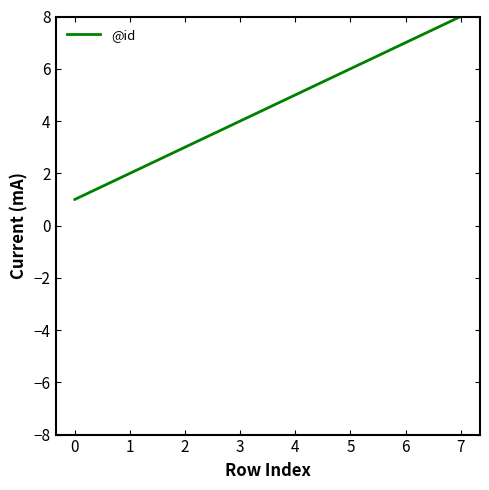

The value at 7 is 4. True or false?

False